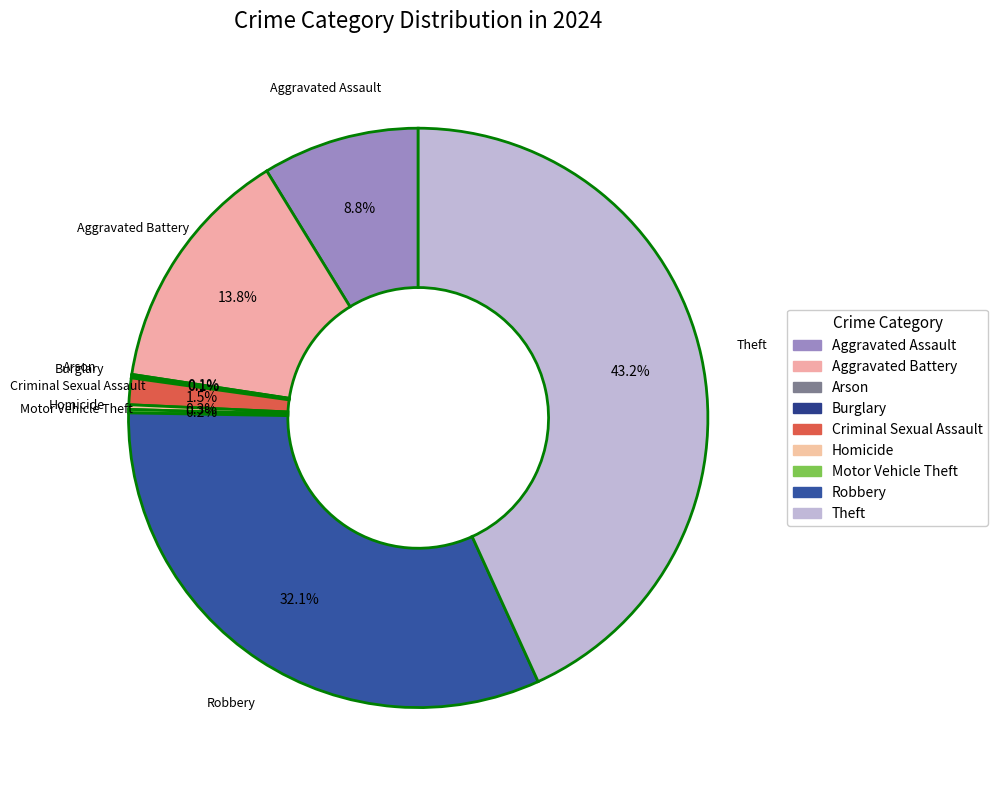

Does Burglary account for over 50% of the chart?

No